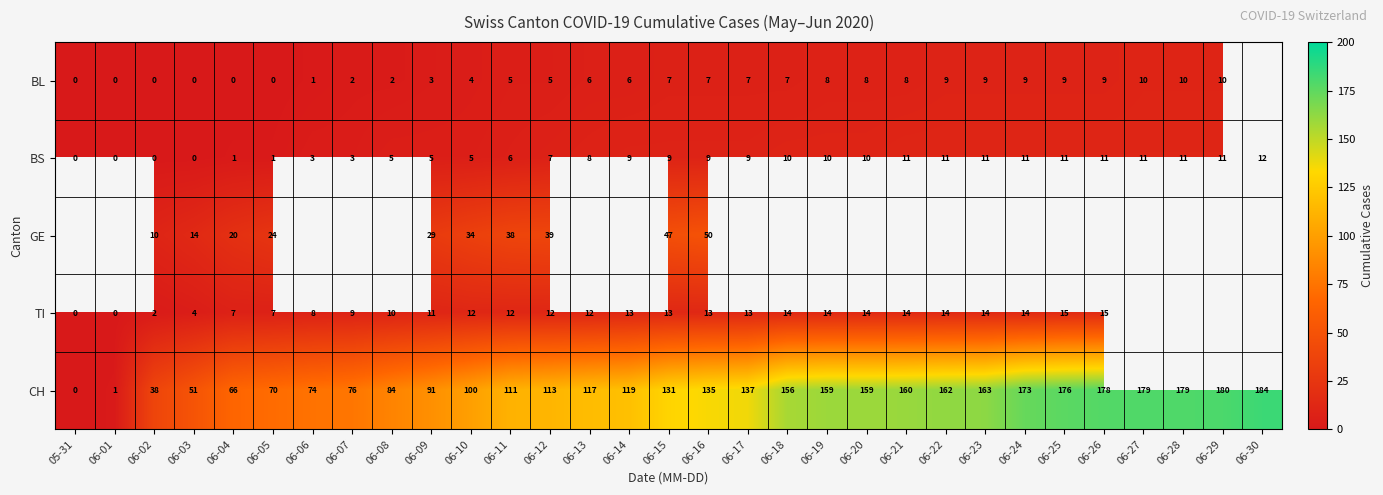

Which category has the highest value in the BS series?

06-30